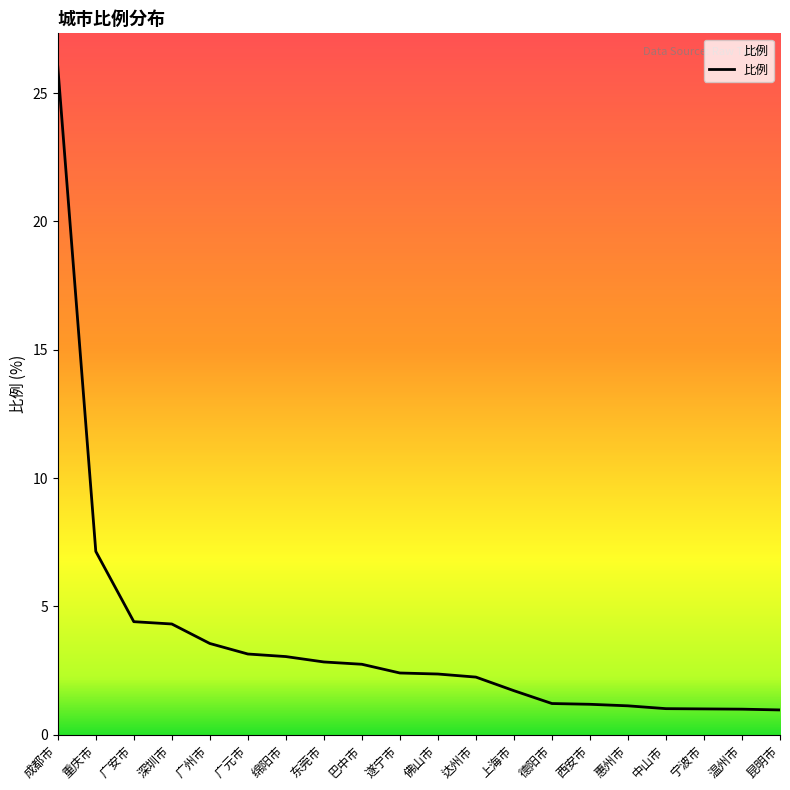

Where is the data nearest to the value 13?

重庆市